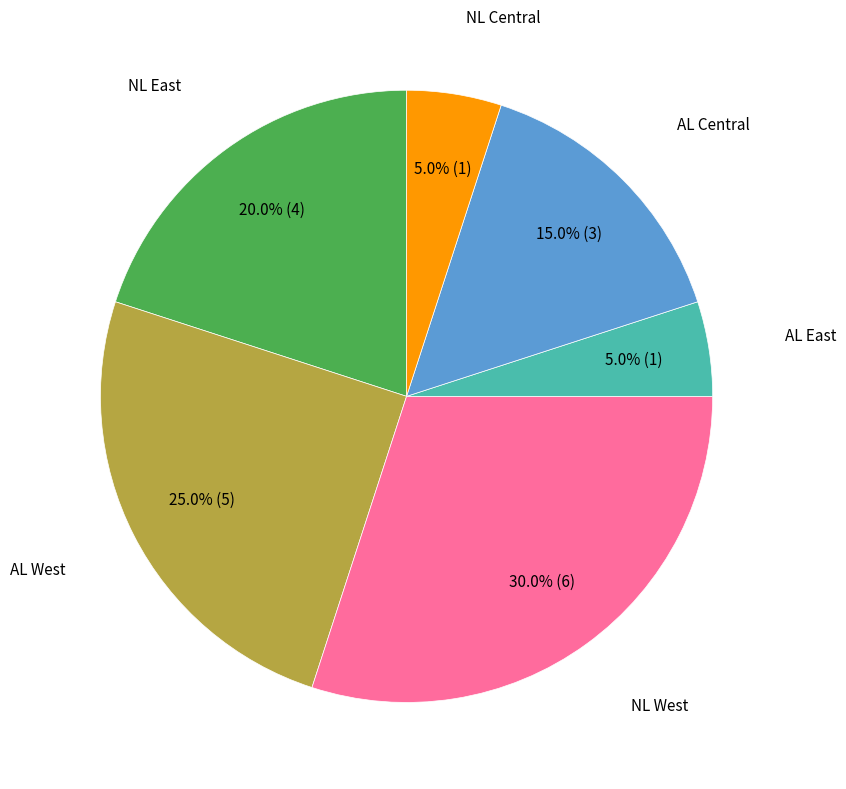

Does any single category account for the majority?

No